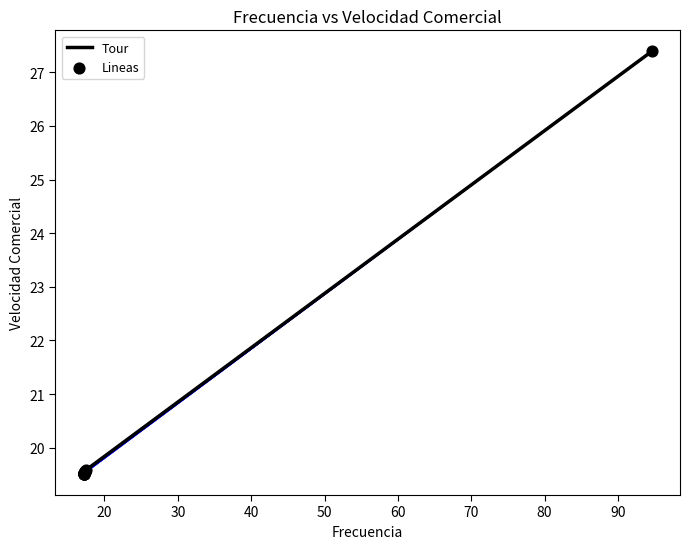

What is the greatest value displayed?

27.4